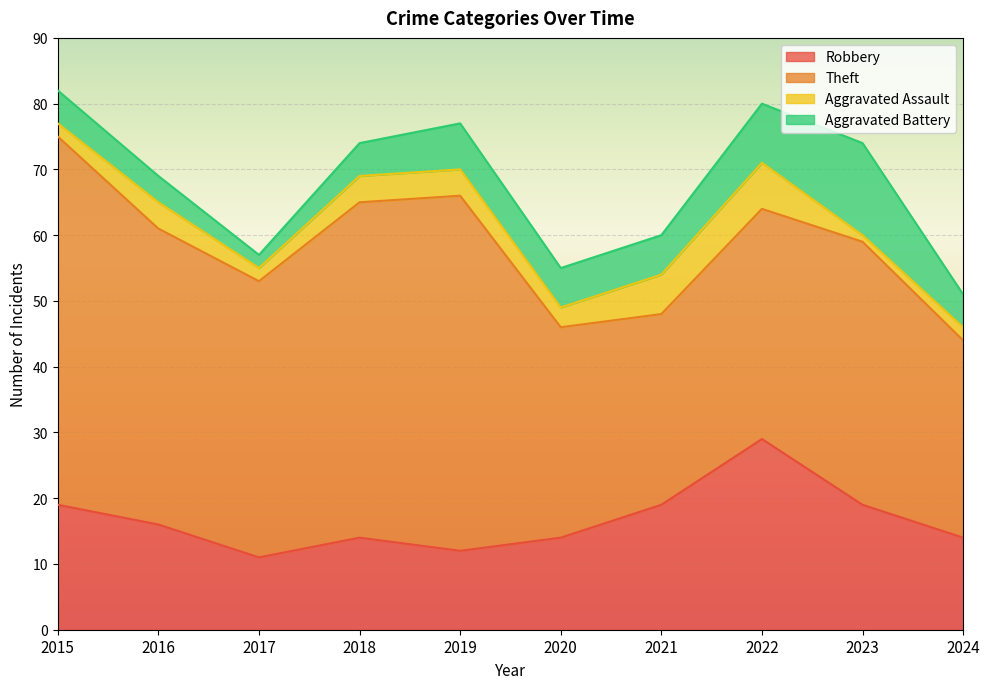

Reading right to left, extract all data points from this chart.

Robbery: 14	19	29	19	14	12	14	11	16	19
Theft: 30	40	35	29	32	54	51	42	45	56
Aggravated Assault: 2	1	7	6	3	4	4	2	4	2
Aggravated Battery: 5	14	9	6	6	7	5	2	4	5